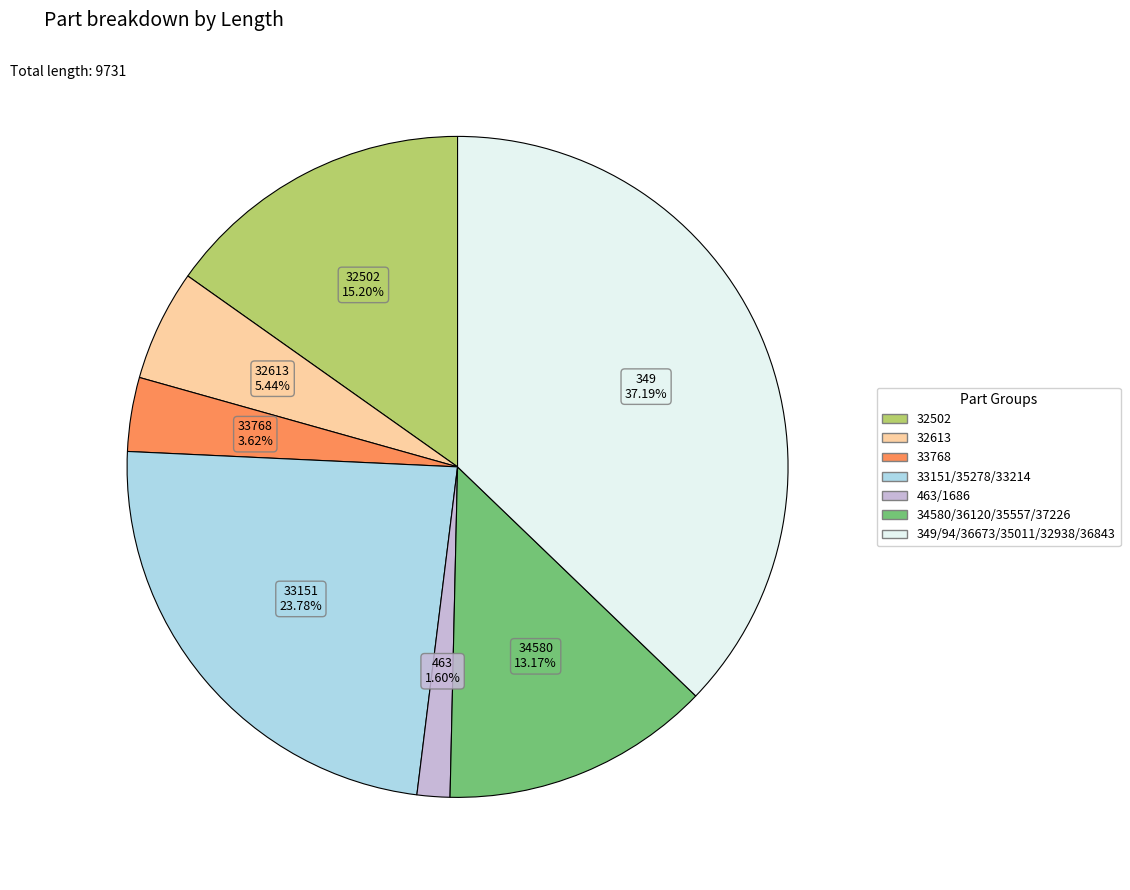

Is there a majority slice in this chart?

No